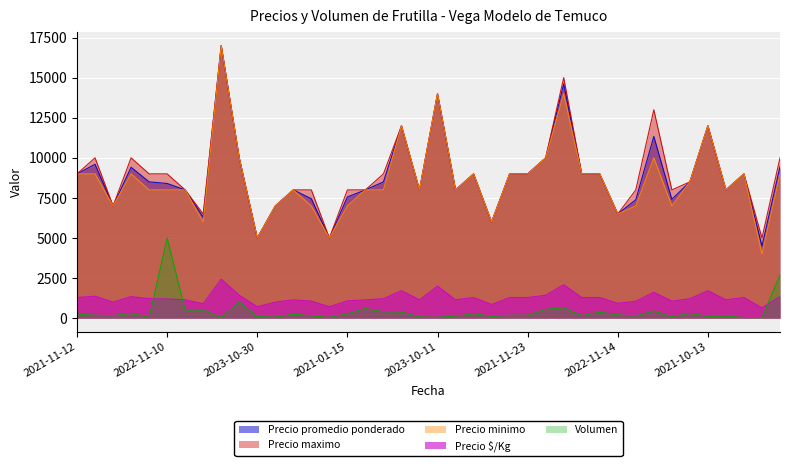

The value of Precio maximo at 2022-11-10 is 9000. True or false?

True